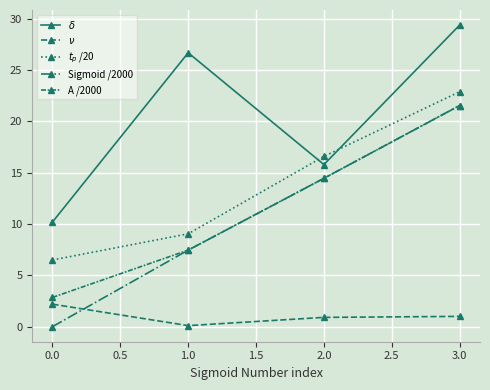

Does the chart have visible grid lines?

Yes